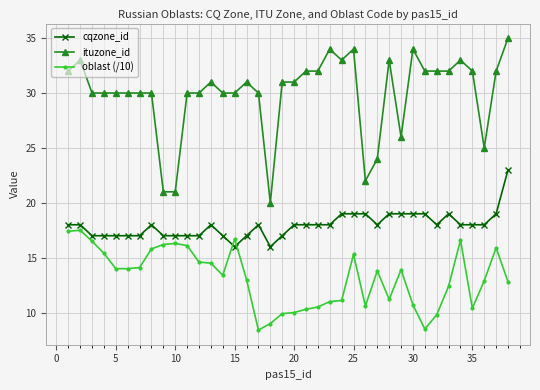

Which series has the widest spread of values?

ituzone_id